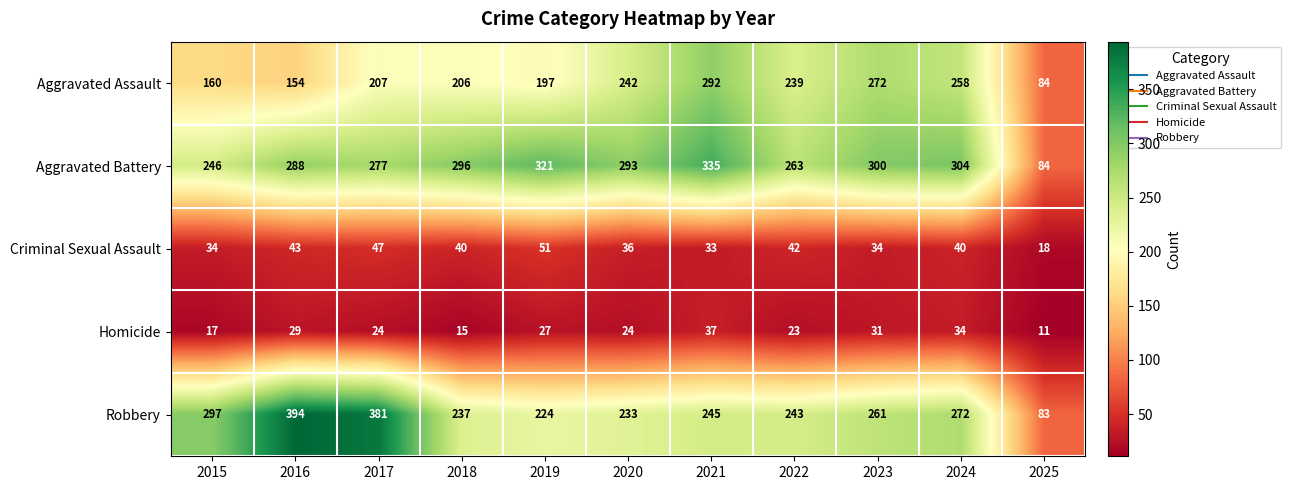

The value of Aggravated Battery at 2016 is 91. True or false?

False